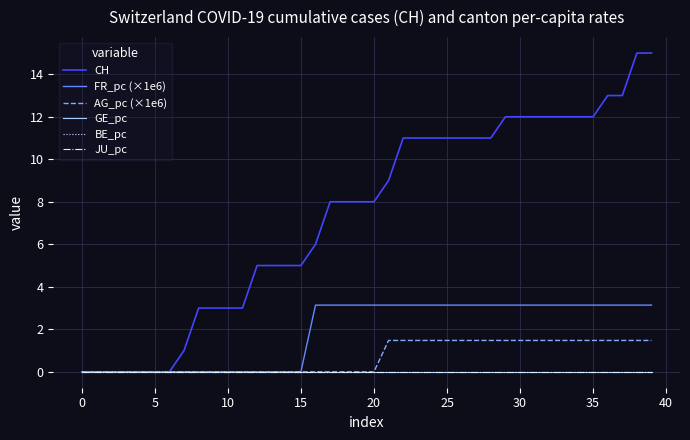

Does the chart have visible grid lines?

Yes